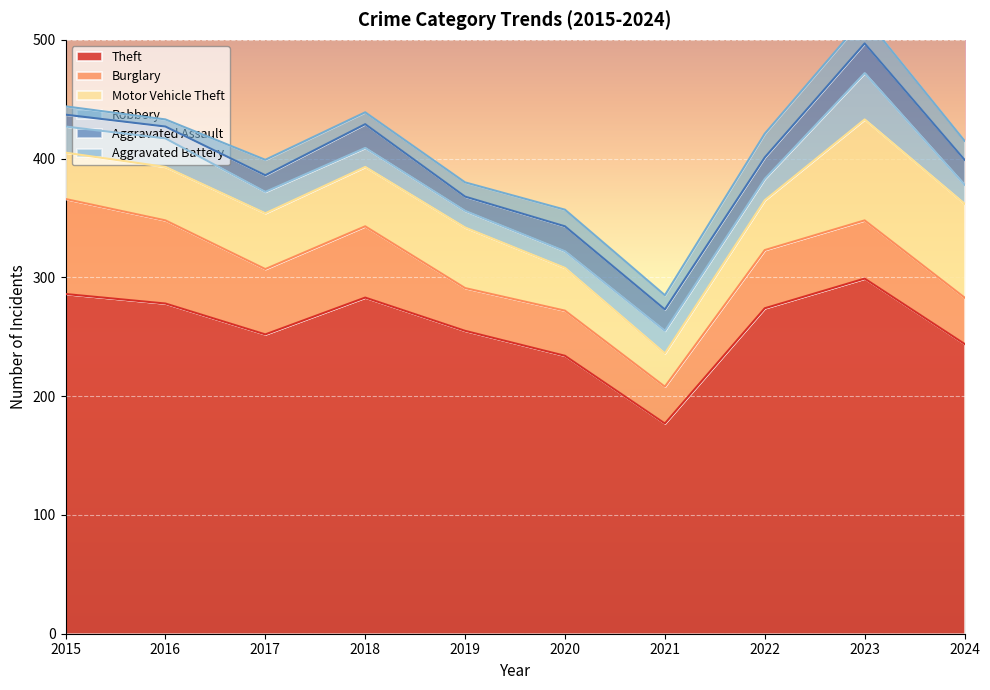

What are all the series names shown in the legend?

Theft, Burglary, Motor Vehicle Theft, Robbery, Aggravated Assault, Aggravated Battery